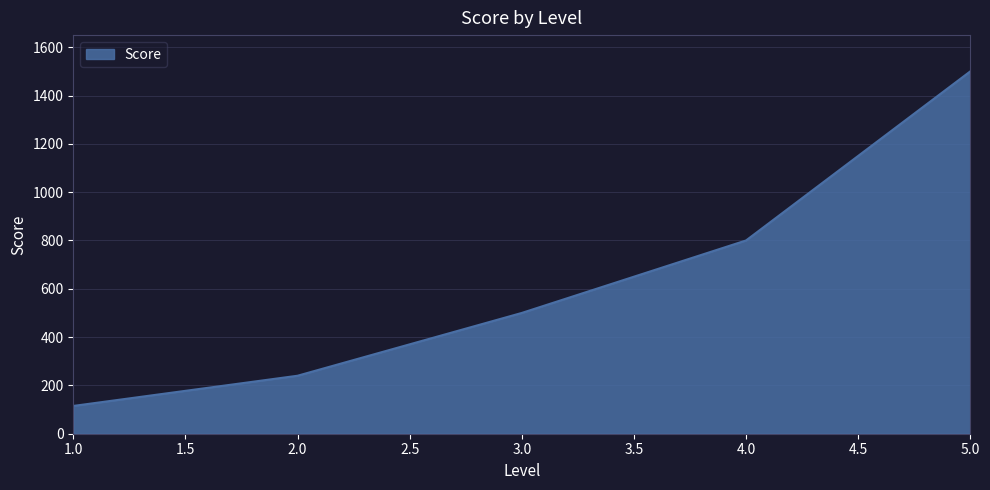

Which category has the lowest value across all series?

1.0